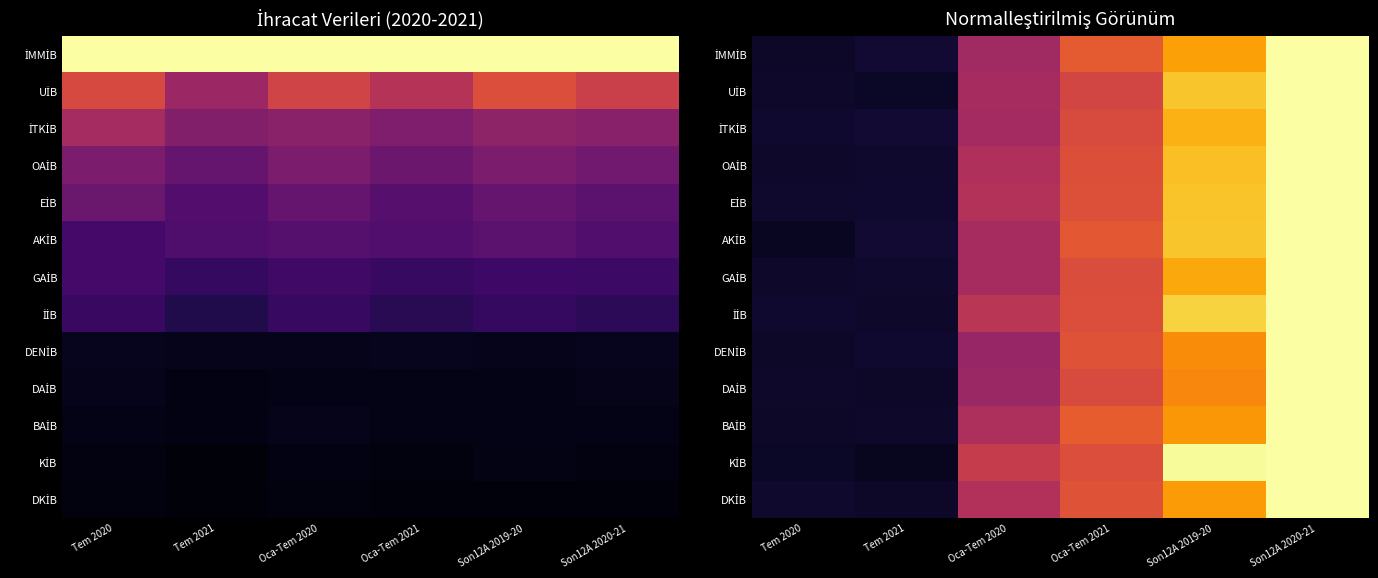

The OAİB series shows 0.1 at Tem 2020. True or false?

True